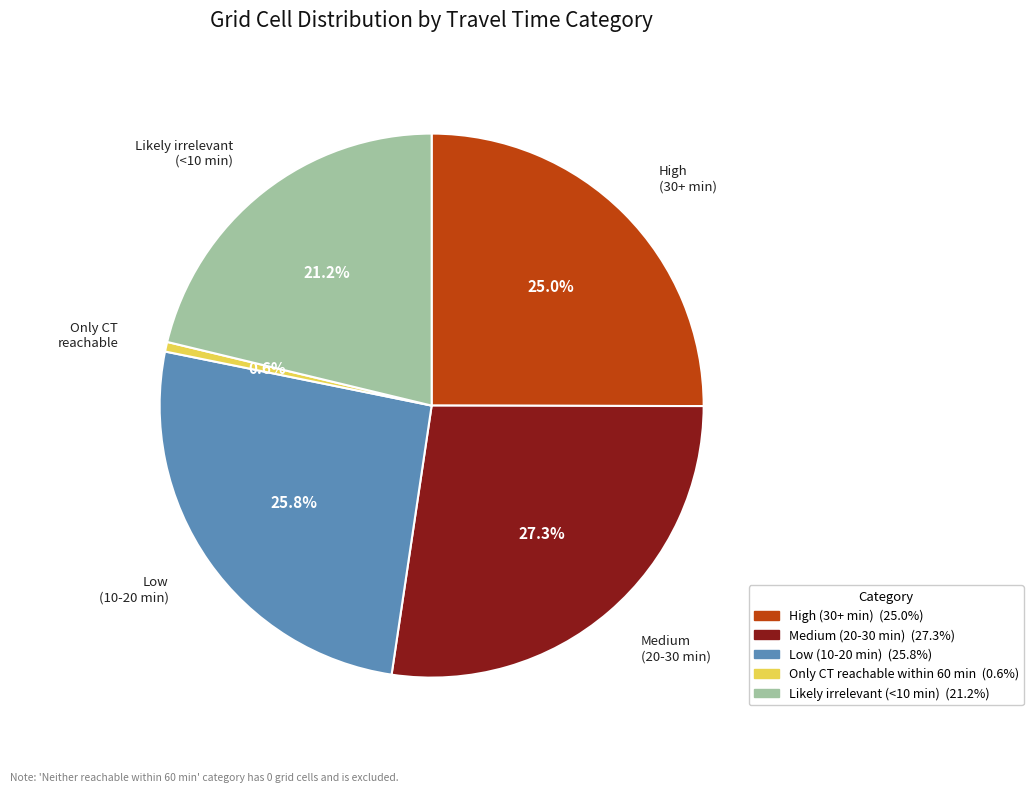

How many segments does this pie chart have?

5